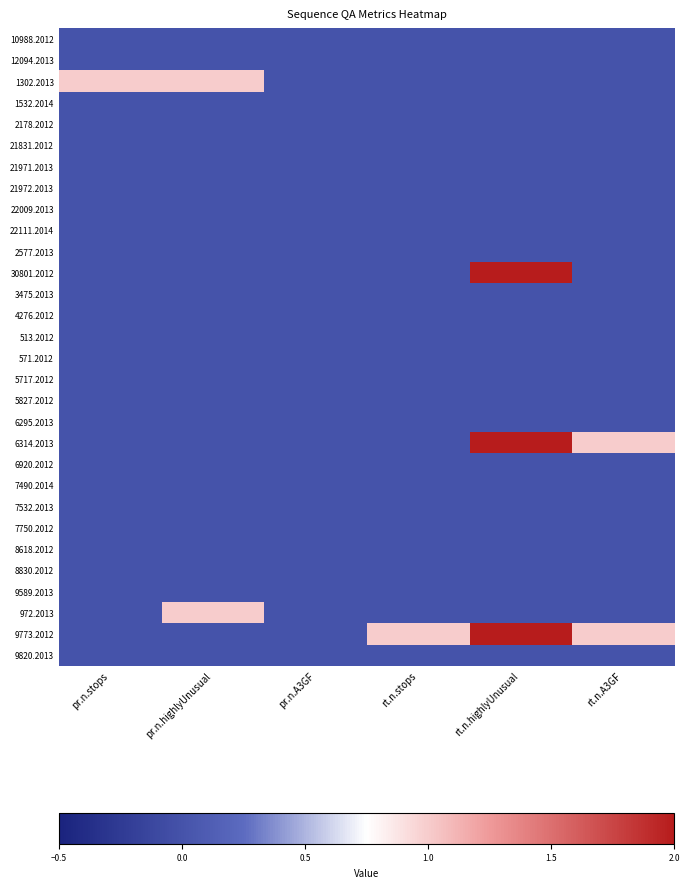

Reading left to right, what are all the values shown in this chart?

10988.2012: pr.n.stops=0	pr.n.highlyUnusual=0	pr.n.A3GF=0	rt.n.stops=0	rt.n.highlyUnusual=0	rt.n.A3GF=0
12094.2013: pr.n.stops=0	pr.n.highlyUnusual=0	pr.n.A3GF=0	rt.n.stops=0	rt.n.highlyUnusual=0	rt.n.A3GF=0
1302.2013: pr.n.stops=1	pr.n.highlyUnusual=1	pr.n.A3GF=0	rt.n.stops=0	rt.n.highlyUnusual=0	rt.n.A3GF=0
1532.2014: pr.n.stops=0	pr.n.highlyUnusual=0	pr.n.A3GF=0	rt.n.stops=0	rt.n.highlyUnusual=0	rt.n.A3GF=0
2178.2012: pr.n.stops=0	pr.n.highlyUnusual=0	pr.n.A3GF=0	rt.n.stops=0	rt.n.highlyUnusual=0	rt.n.A3GF=0
21831.2012: pr.n.stops=0	pr.n.highlyUnusual=0	pr.n.A3GF=0	rt.n.stops=0	rt.n.highlyUnusual=0	rt.n.A3GF=0
21971.2013: pr.n.stops=0	pr.n.highlyUnusual=0	pr.n.A3GF=0	rt.n.stops=0	rt.n.highlyUnusual=0	rt.n.A3GF=0
21972.2013: pr.n.stops=0	pr.n.highlyUnusual=0	pr.n.A3GF=0	rt.n.stops=0	rt.n.highlyUnusual=0	rt.n.A3GF=0
22009.2013: pr.n.stops=0	pr.n.highlyUnusual=0	pr.n.A3GF=0	rt.n.stops=0	rt.n.highlyUnusual=0	rt.n.A3GF=0
22111.2014: pr.n.stops=0	pr.n.highlyUnusual=0	pr.n.A3GF=0	rt.n.stops=0	rt.n.highlyUnusual=0	rt.n.A3GF=0
2577.2013: pr.n.stops=0	pr.n.highlyUnusual=0	pr.n.A3GF=0	rt.n.stops=0	rt.n.highlyUnusual=0	rt.n.A3GF=0
30801.2012: pr.n.stops=0	pr.n.highlyUnusual=0	pr.n.A3GF=0	rt.n.stops=0	rt.n.highlyUnusual=2	rt.n.A3GF=0
3475.2013: pr.n.stops=0	pr.n.highlyUnusual=0	pr.n.A3GF=0	rt.n.stops=0	rt.n.highlyUnusual=0	rt.n.A3GF=0
4276.2012: pr.n.stops=0	pr.n.highlyUnusual=0	pr.n.A3GF=0	rt.n.stops=0	rt.n.highlyUnusual=0	rt.n.A3GF=0
513.2012: pr.n.stops=0	pr.n.highlyUnusual=0	pr.n.A3GF=0	rt.n.stops=0	rt.n.highlyUnusual=0	rt.n.A3GF=0
571.2012: pr.n.stops=0	pr.n.highlyUnusual=0	pr.n.A3GF=0	rt.n.stops=0	rt.n.highlyUnusual=0	rt.n.A3GF=0
5717.2012: pr.n.stops=0	pr.n.highlyUnusual=0	pr.n.A3GF=0	rt.n.stops=0	rt.n.highlyUnusual=0	rt.n.A3GF=0
5827.2012: pr.n.stops=0	pr.n.highlyUnusual=0	pr.n.A3GF=0	rt.n.stops=0	rt.n.highlyUnusual=0	rt.n.A3GF=0
6295.2013: pr.n.stops=0	pr.n.highlyUnusual=0	pr.n.A3GF=0	rt.n.stops=0	rt.n.highlyUnusual=0	rt.n.A3GF=0
6314.2013: pr.n.stops=0	pr.n.highlyUnusual=0	pr.n.A3GF=0	rt.n.stops=0	rt.n.highlyUnusual=2	rt.n.A3GF=1
6920.2012: pr.n.stops=0	pr.n.highlyUnusual=0	pr.n.A3GF=0	rt.n.stops=0	rt.n.highlyUnusual=0	rt.n.A3GF=0
7490.2014: pr.n.stops=0	pr.n.highlyUnusual=0	pr.n.A3GF=0	rt.n.stops=0	rt.n.highlyUnusual=0	rt.n.A3GF=0
7532.2013: pr.n.stops=0	pr.n.highlyUnusual=0	pr.n.A3GF=0	rt.n.stops=0	rt.n.highlyUnusual=0	rt.n.A3GF=0
7750.2012: pr.n.stops=0	pr.n.highlyUnusual=0	pr.n.A3GF=0	rt.n.stops=0	rt.n.highlyUnusual=0	rt.n.A3GF=0
8618.2012: pr.n.stops=0	pr.n.highlyUnusual=0	pr.n.A3GF=0	rt.n.stops=0	rt.n.highlyUnusual=0	rt.n.A3GF=0
8830.2012: pr.n.stops=0	pr.n.highlyUnusual=0	pr.n.A3GF=0	rt.n.stops=0	rt.n.highlyUnusual=0	rt.n.A3GF=0
9589.2013: pr.n.stops=0	pr.n.highlyUnusual=0	pr.n.A3GF=0	rt.n.stops=0	rt.n.highlyUnusual=0	rt.n.A3GF=0
972.2013: pr.n.stops=0	pr.n.highlyUnusual=1	pr.n.A3GF=0	rt.n.stops=0	rt.n.highlyUnusual=0	rt.n.A3GF=0
9773.2012: pr.n.stops=0	pr.n.highlyUnusual=0	pr.n.A3GF=0	rt.n.stops=1	rt.n.highlyUnusual=2	rt.n.A3GF=1
9820.2013: pr.n.stops=0	pr.n.highlyUnusual=0	pr.n.A3GF=0	rt.n.stops=0	rt.n.highlyUnusual=0	rt.n.A3GF=0